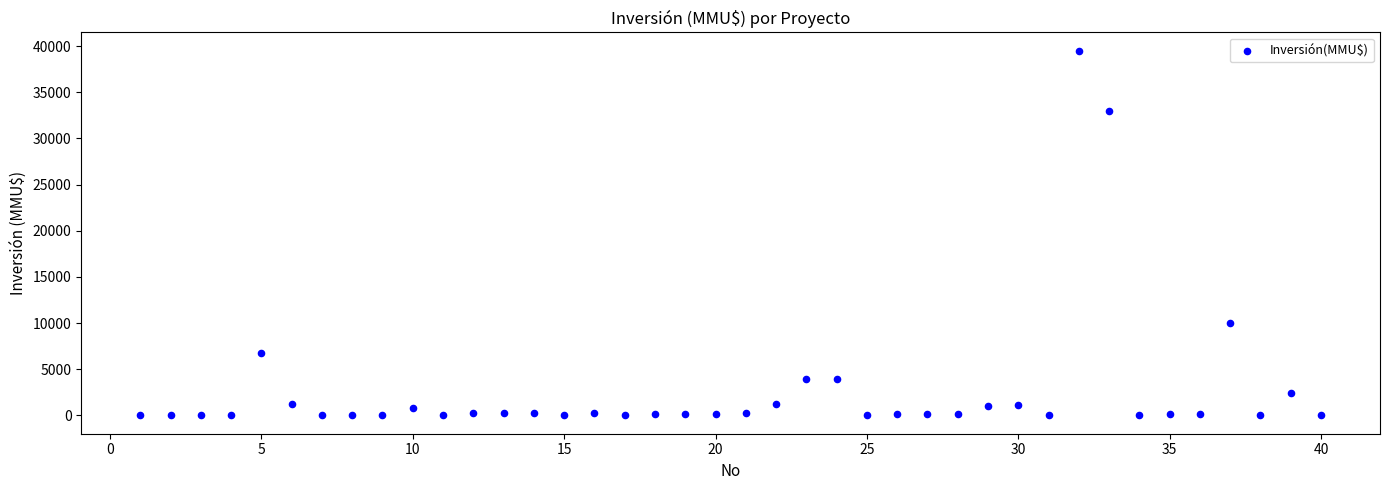

What is the range of X values (max minus min)?

39